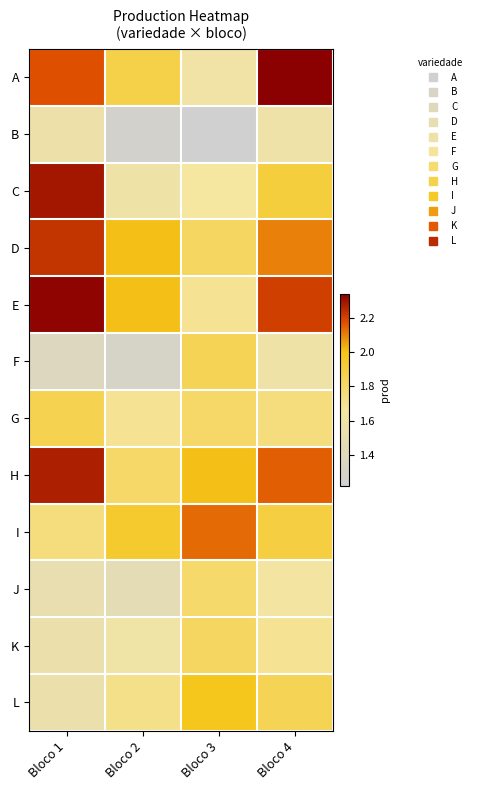

Which category has the lowest value across all series?

Bloco 3